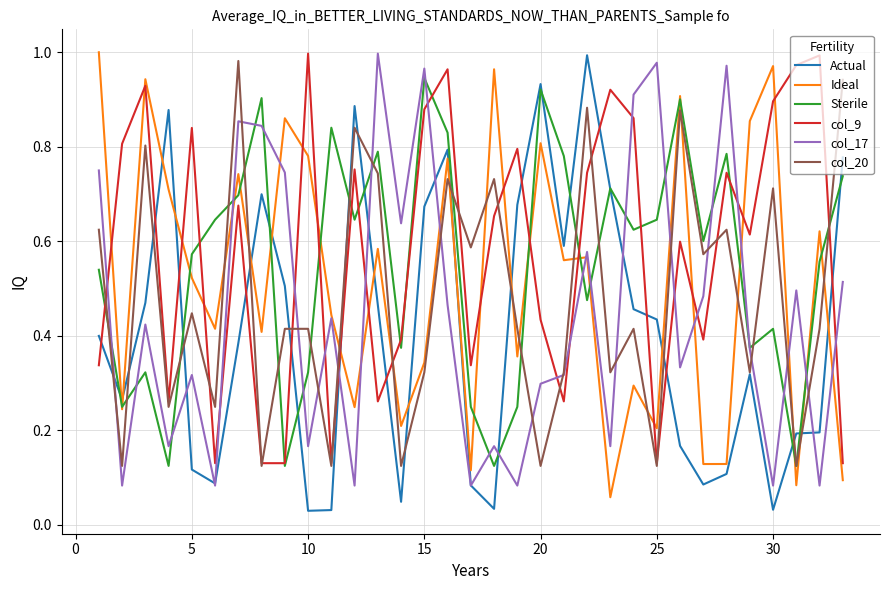

Rank the series by their average value, from highest to lowest.

col_9, Sterile, Ideal, col_20, col_17, Actual